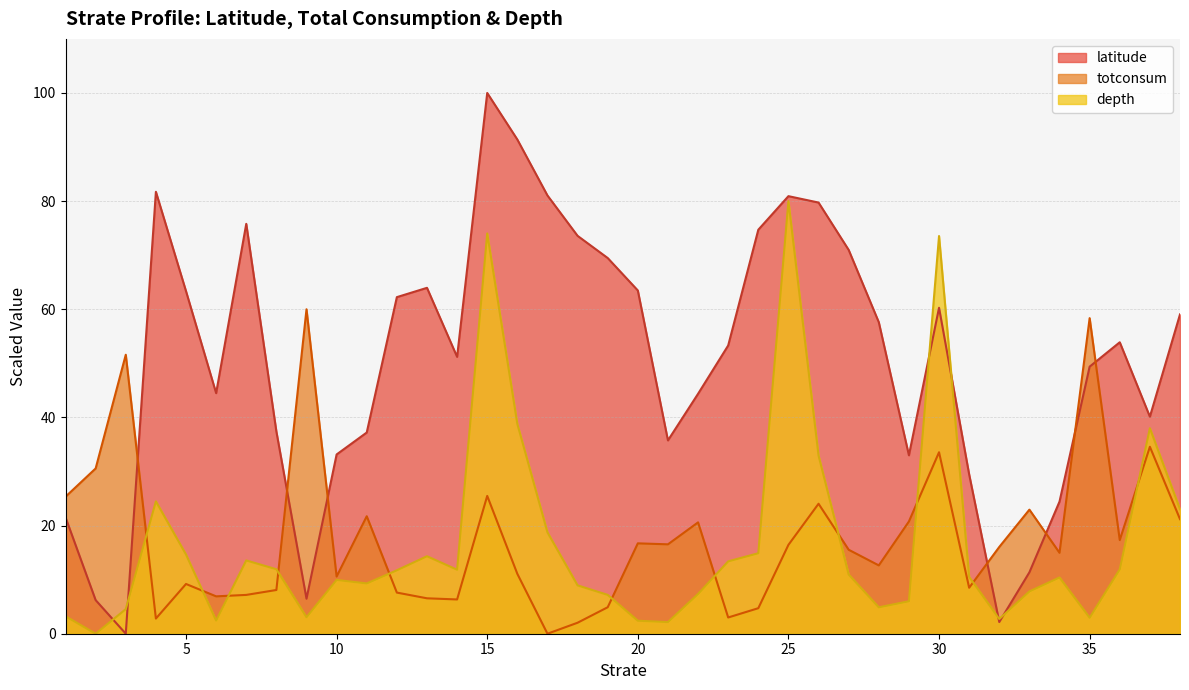

What value does the totconsum series have at 20?

16.7